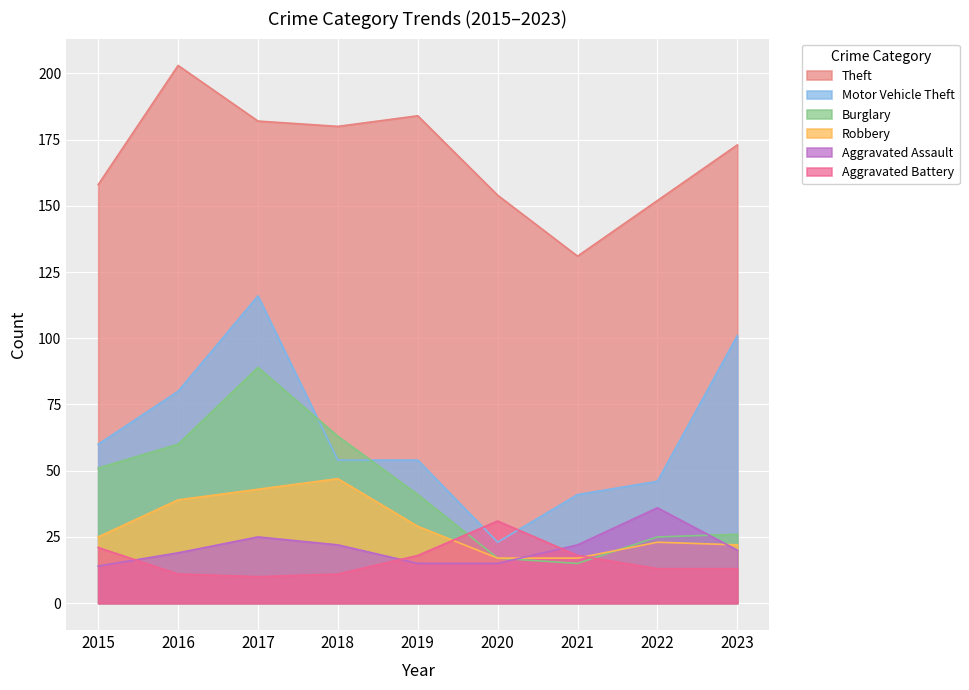

List the series in order of their peak value, lowest first.

Aggravated Battery, Aggravated Assault, Robbery, Burglary, Motor Vehicle Theft, Theft